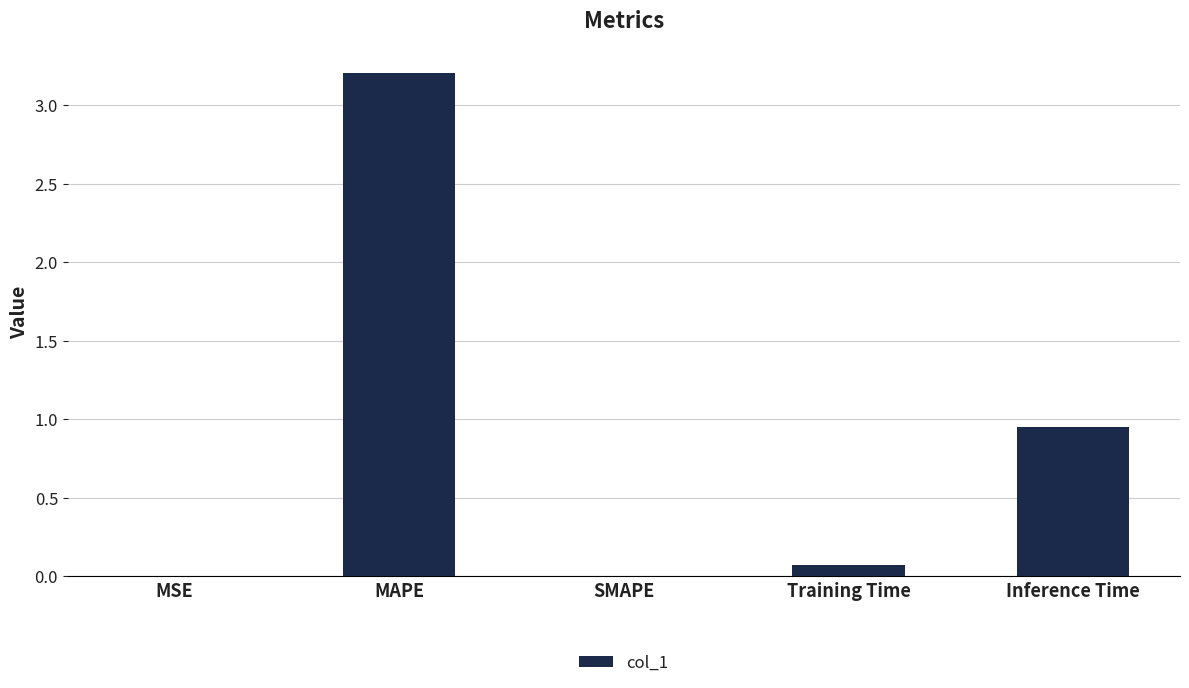

Which has a higher value, Training Time or MAPE?

MAPE